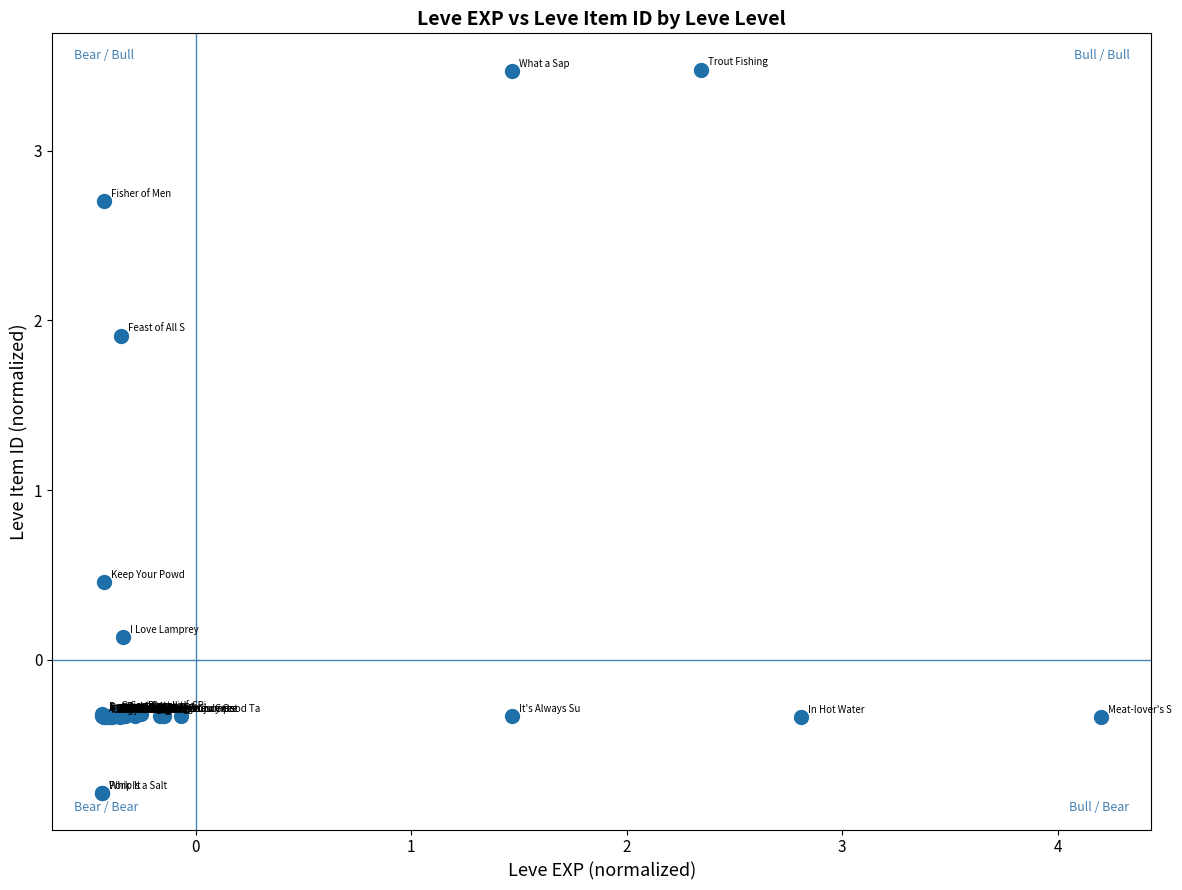

What Y value in the scatter plot is closest to 1?

0.5